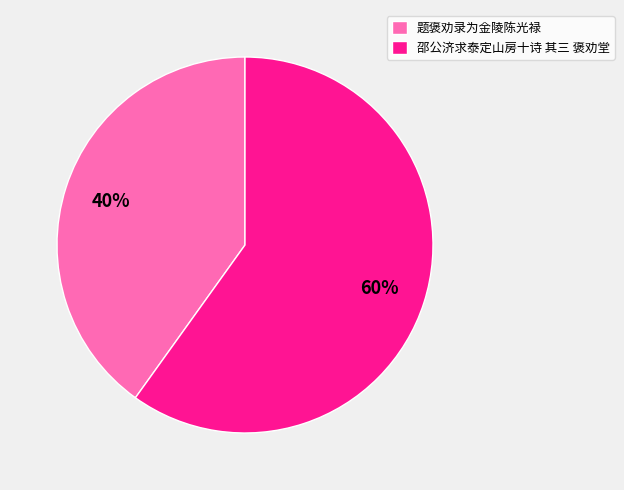

Is 邵公济求泰定山房十诗 其三 褒劝堂 the majority of the pie?

Yes